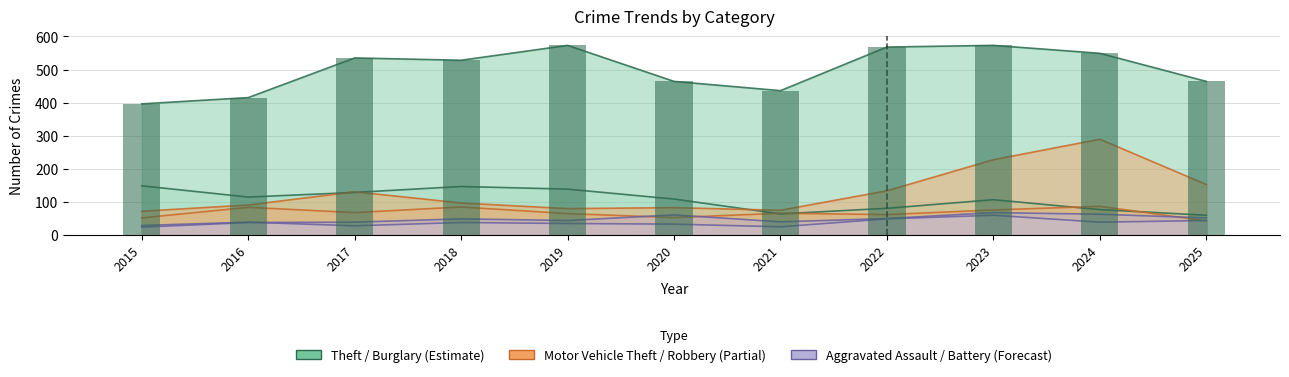

Which has a higher value, 2020 or 2017?

2017